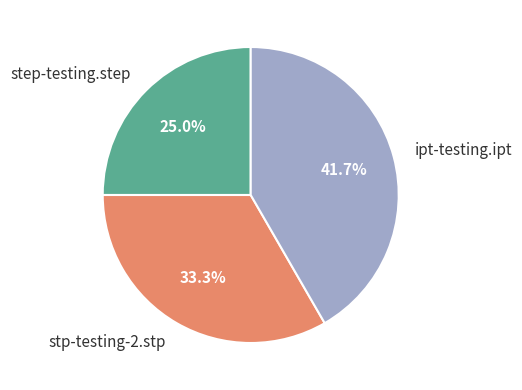

How many segments does this pie chart have?

3